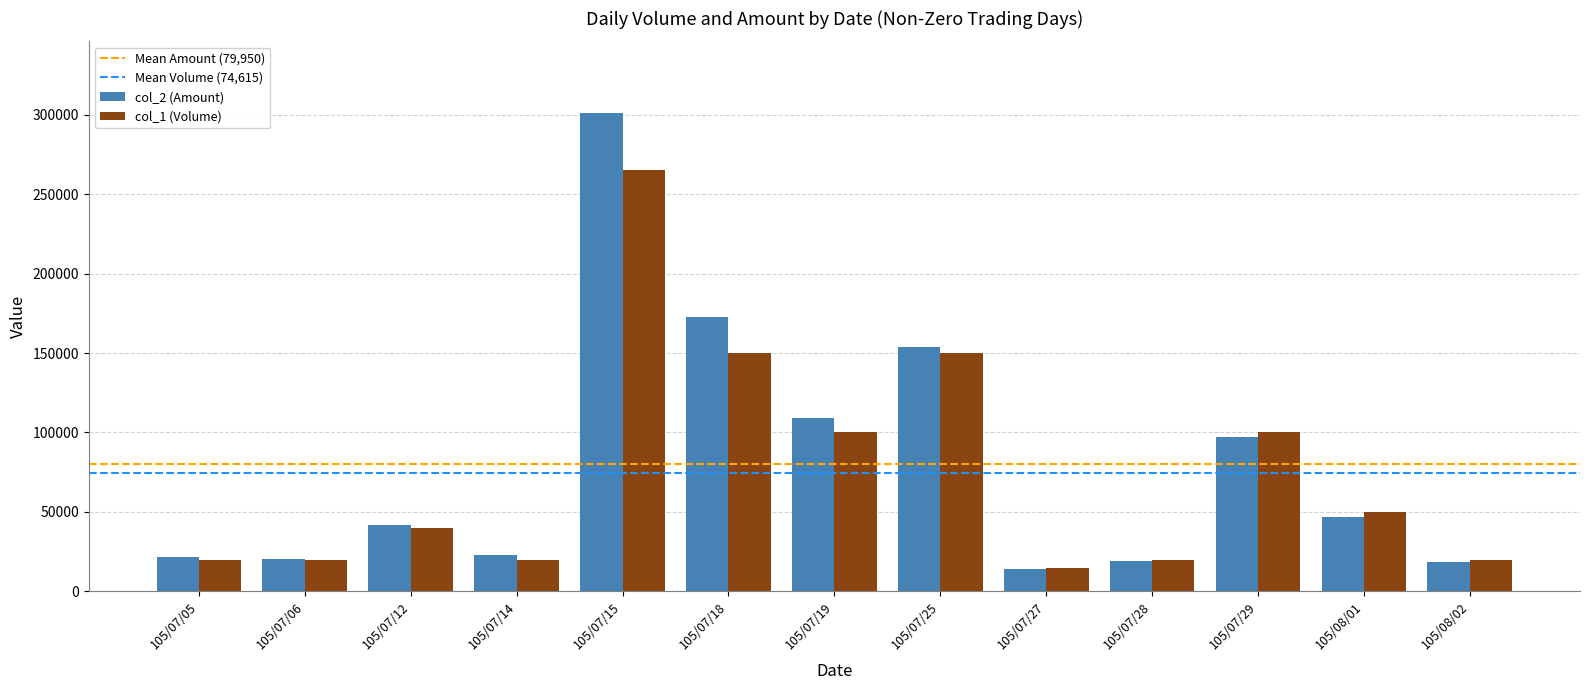

What is the difference between the maximum and minimum values in the col_1 (Volume) series?

250000